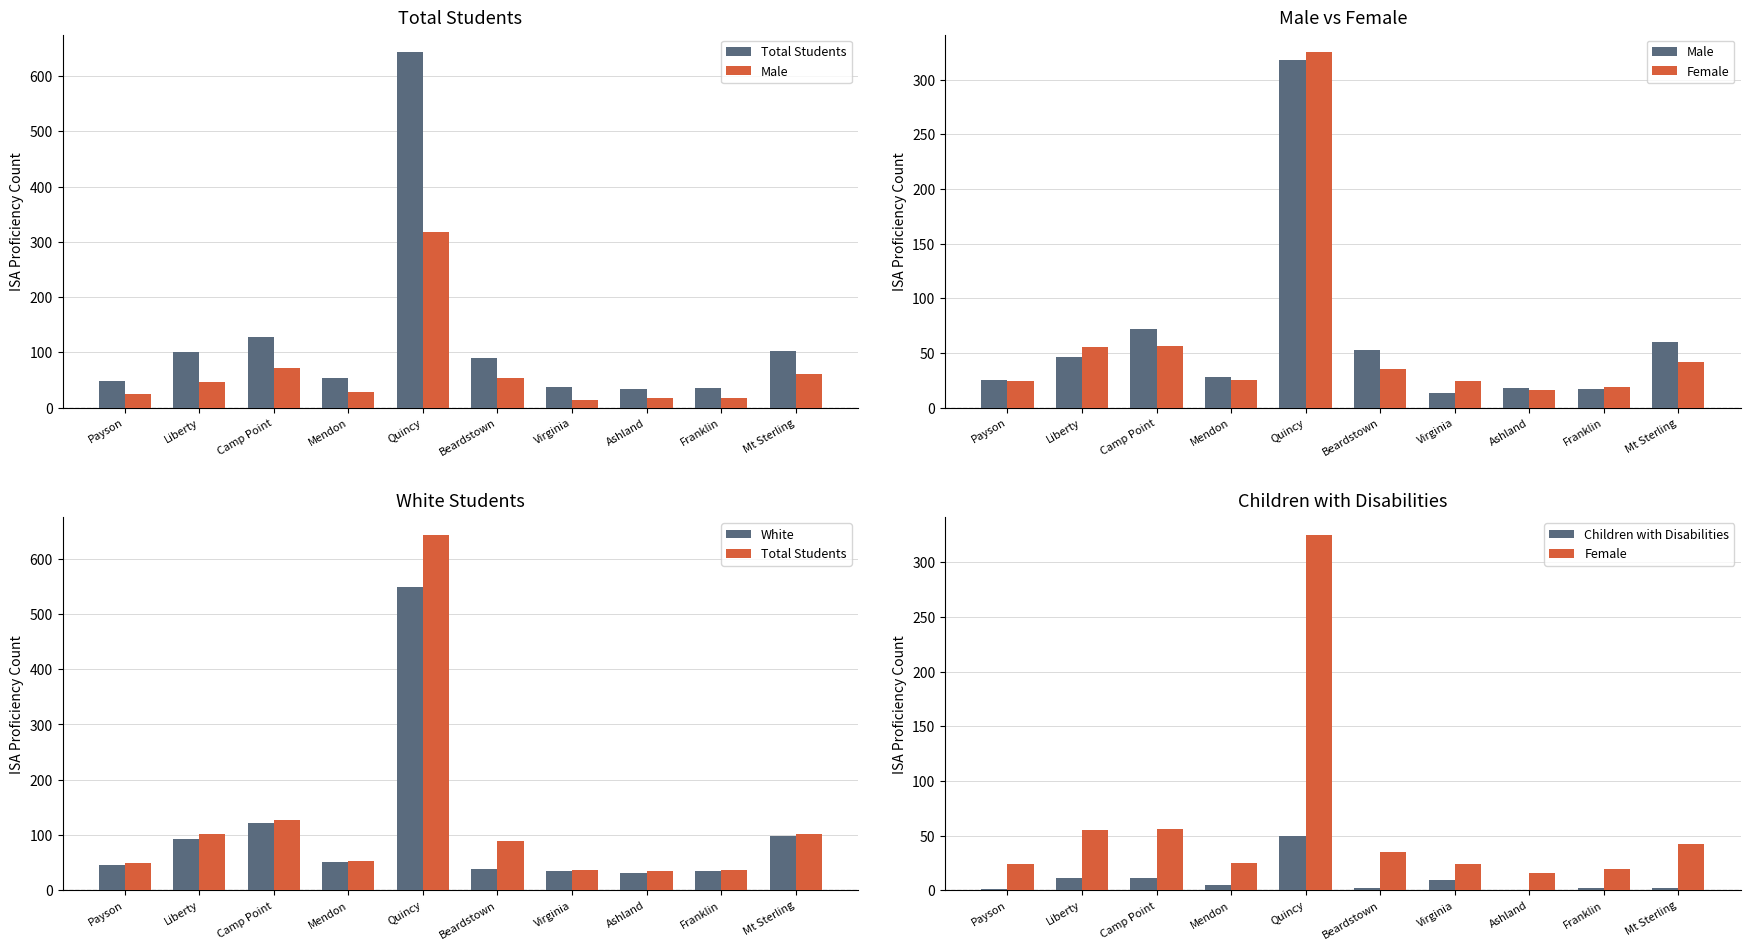

What are all the series names shown in the legend?

Total Students, Male, Female, White, Children with Disabilities